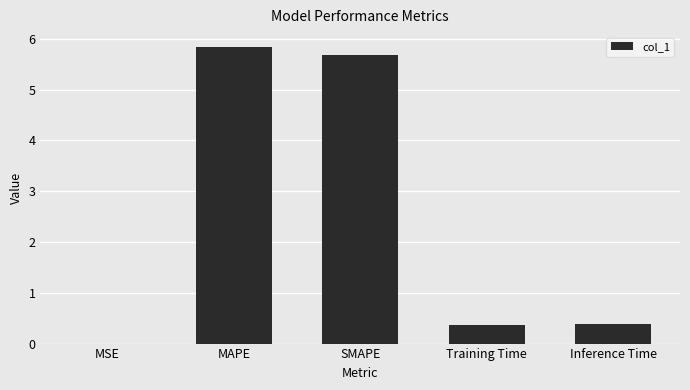

How many distinct data groups are displayed?

1